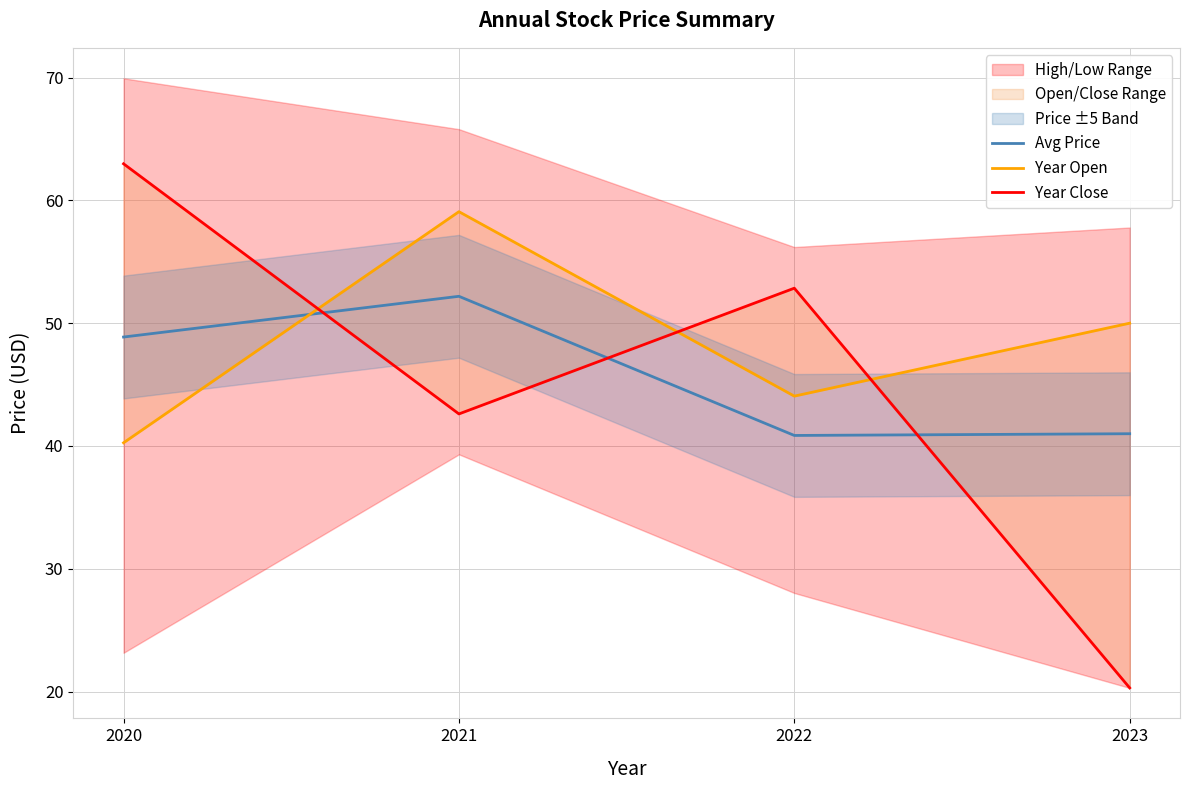

What is the minimum value for Year Close?

20.3